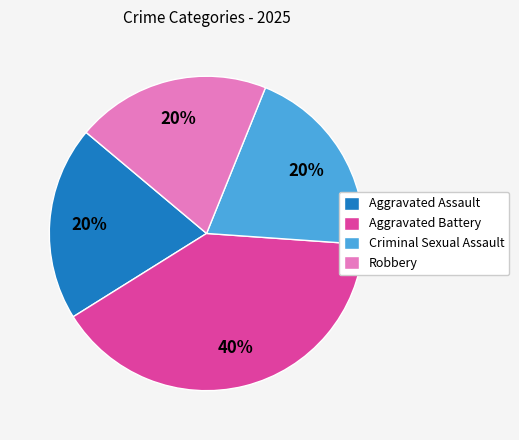

What percentage is the Robbery slice, to the nearest percent?

20%